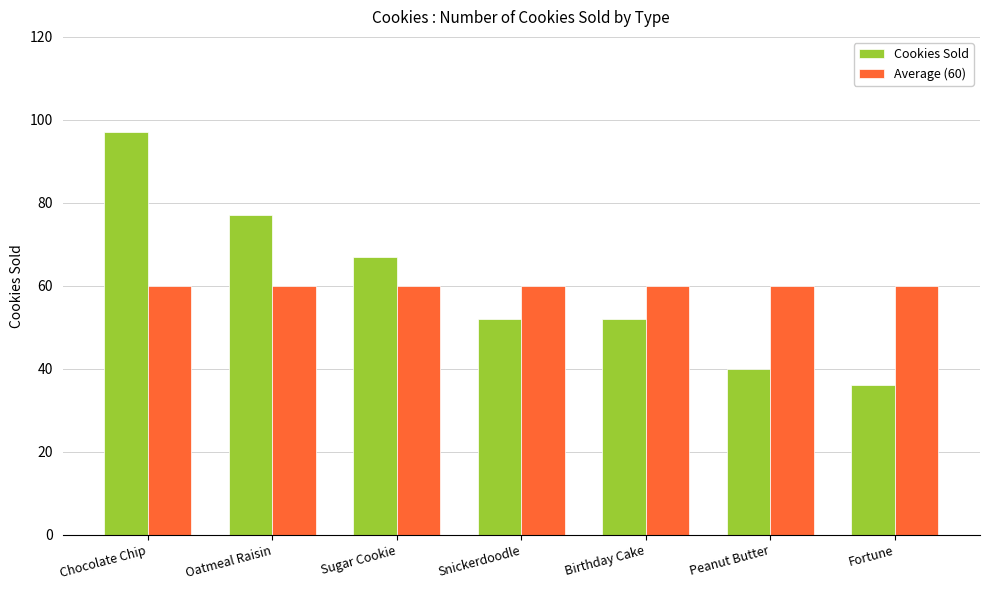

Reading right to left, extract all data points from this chart.

Cookies Sold: 36	40	52	52	67	77	97
Average (60): 60	60	60	60	60	60	60